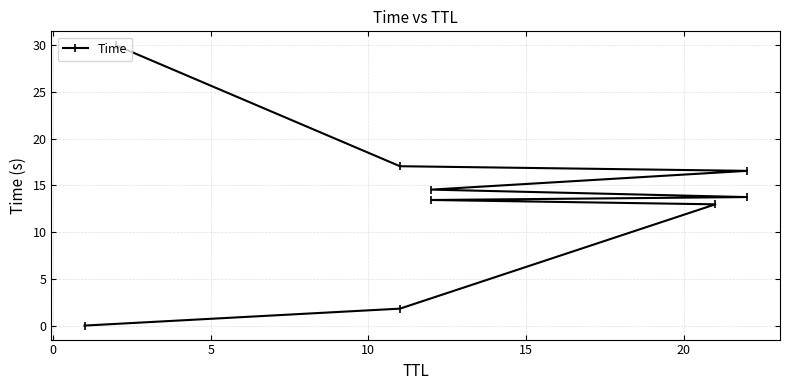

How many values exceed 13?

6